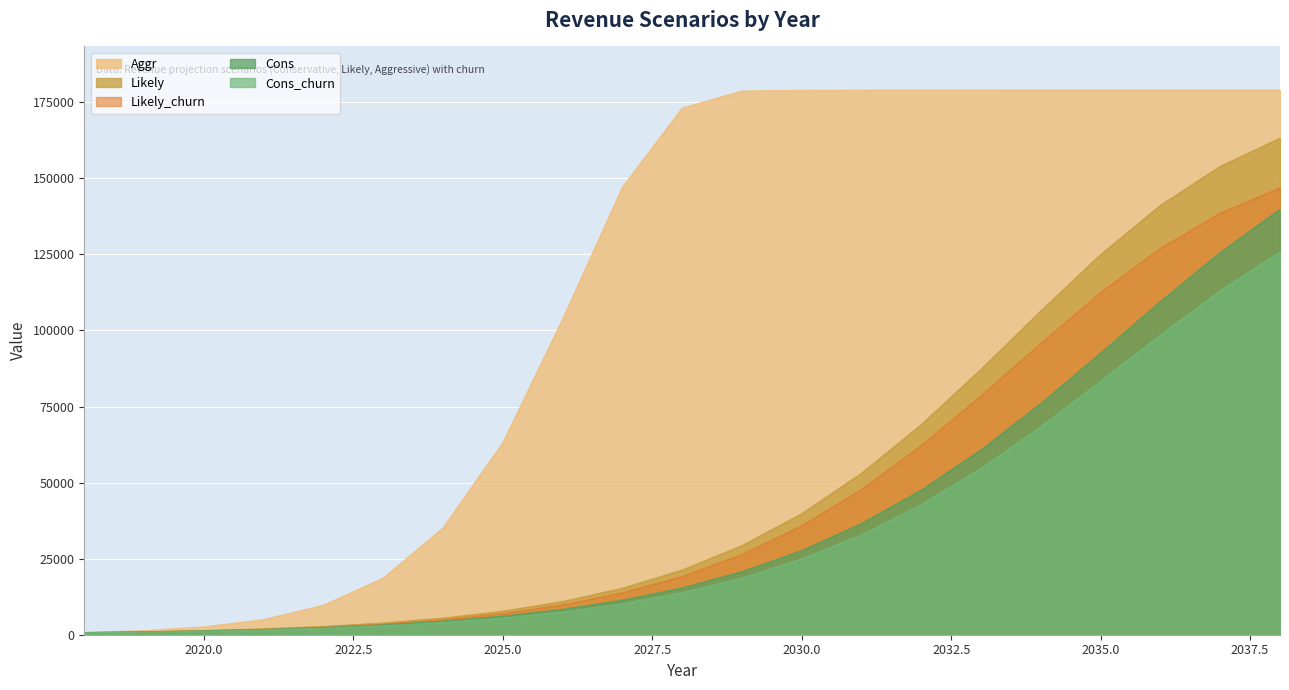

Which category has the lowest value across all series?

2018